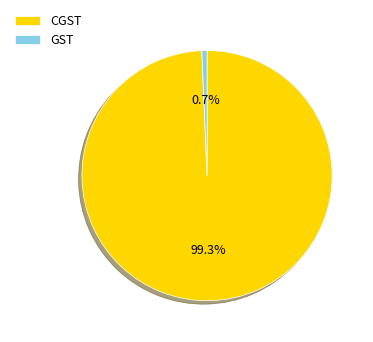

Rank the categories by value from highest to lowest.

CGST, GST